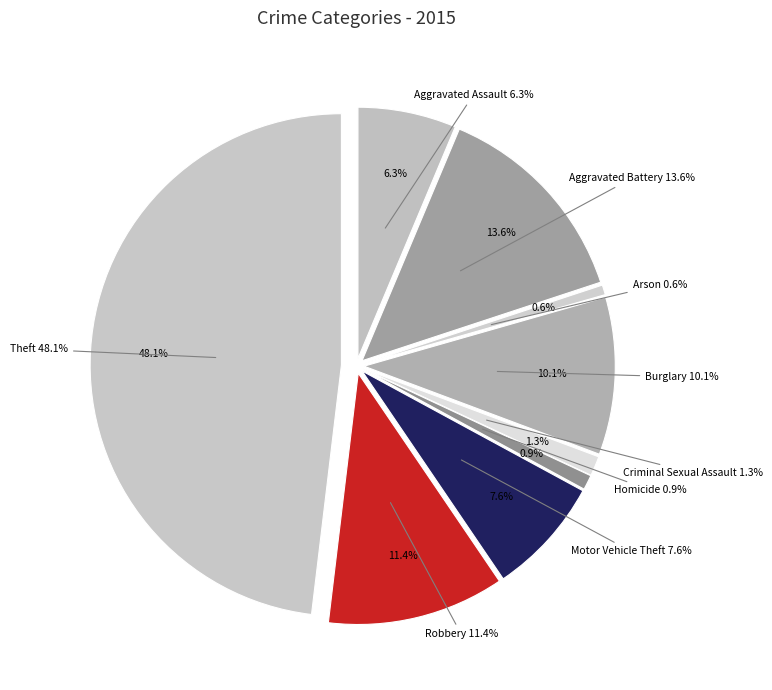

What percentage do Burglary and Arson together represent?

10.8%